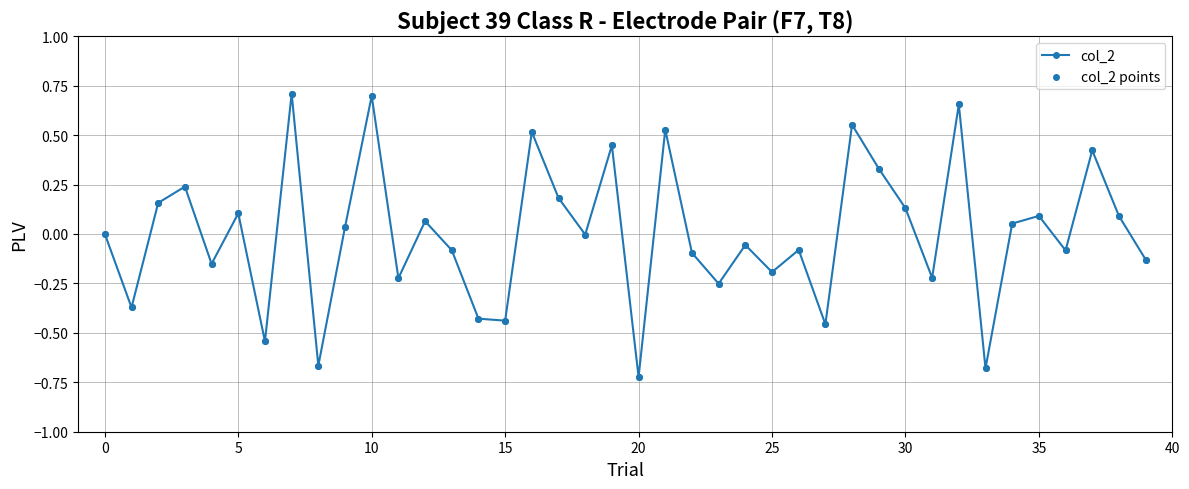

True or false: the data has more than 0 interior local peaks.

True